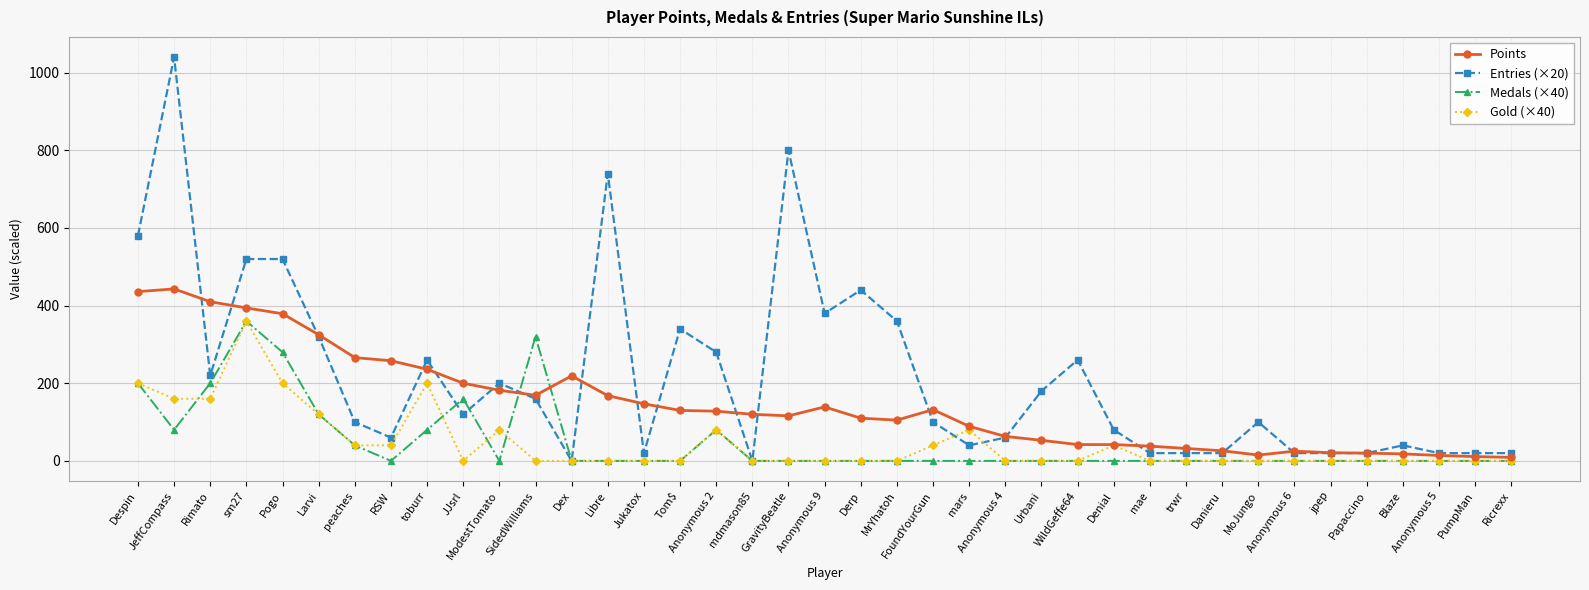

What is the total value across all series at Pogo?

1379